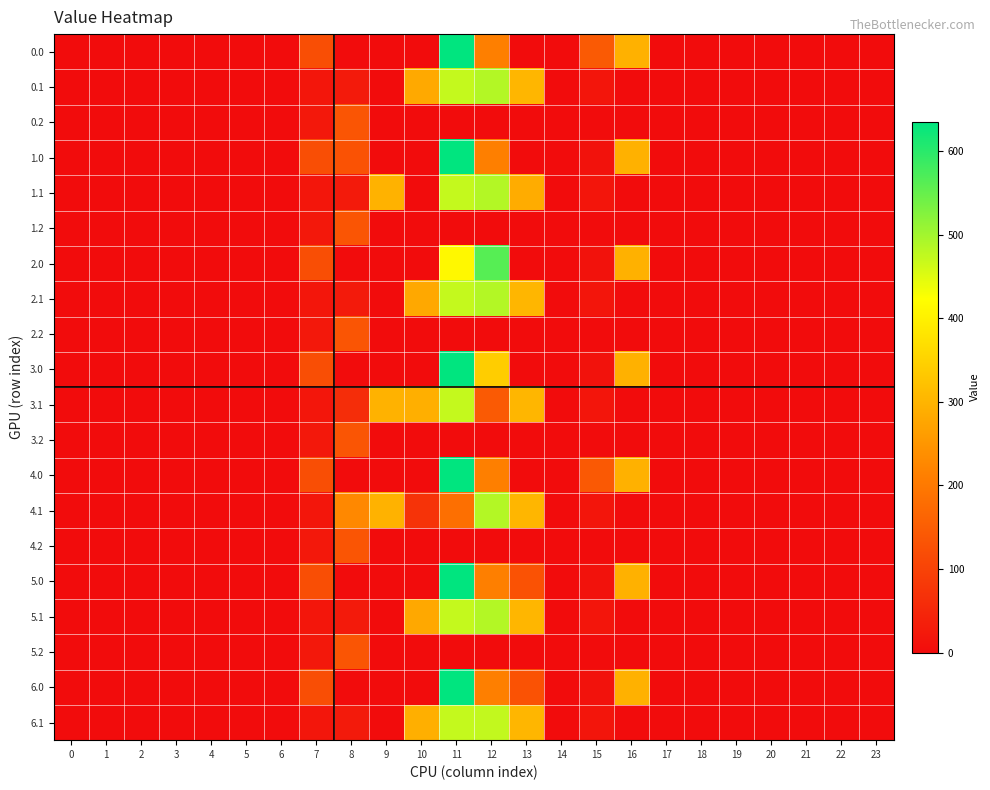

Between 11 and 10, which is larger?

11